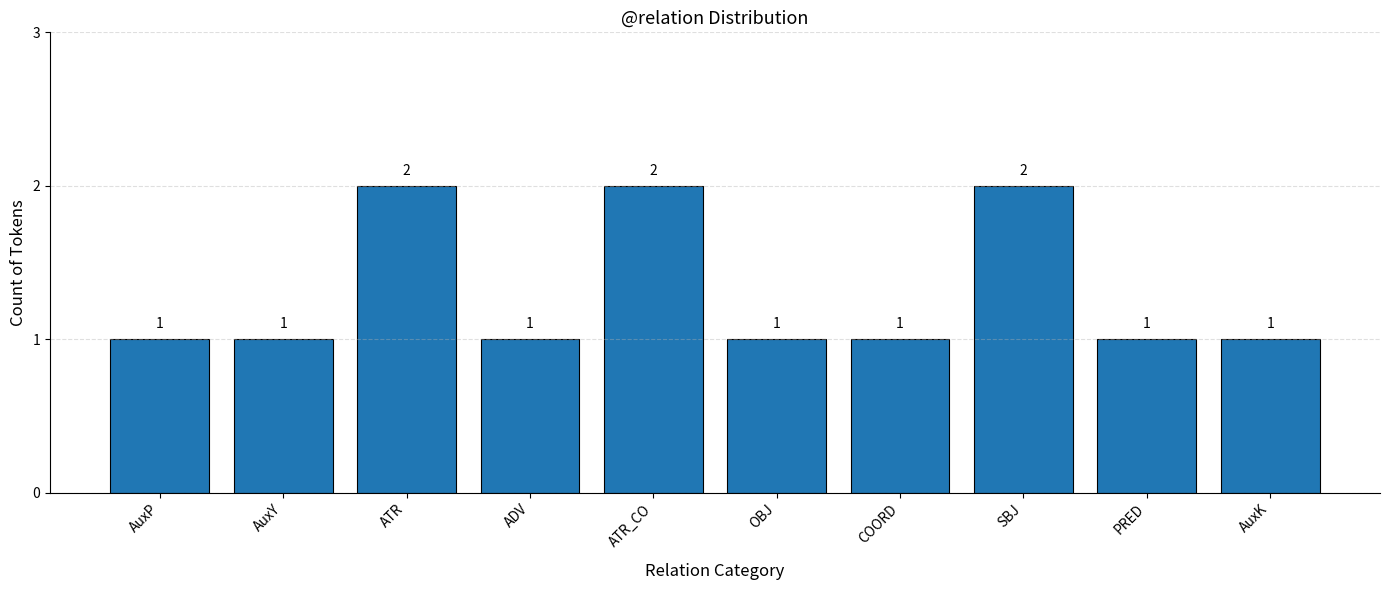

How many values are between 1 and 2?

10